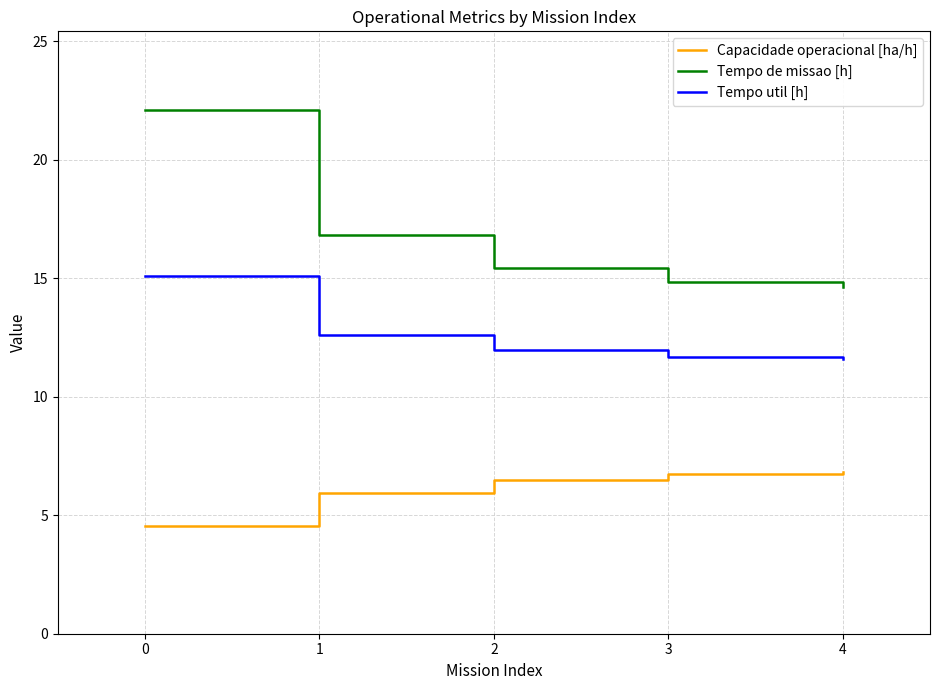

Count the number of data series in this chart.

3